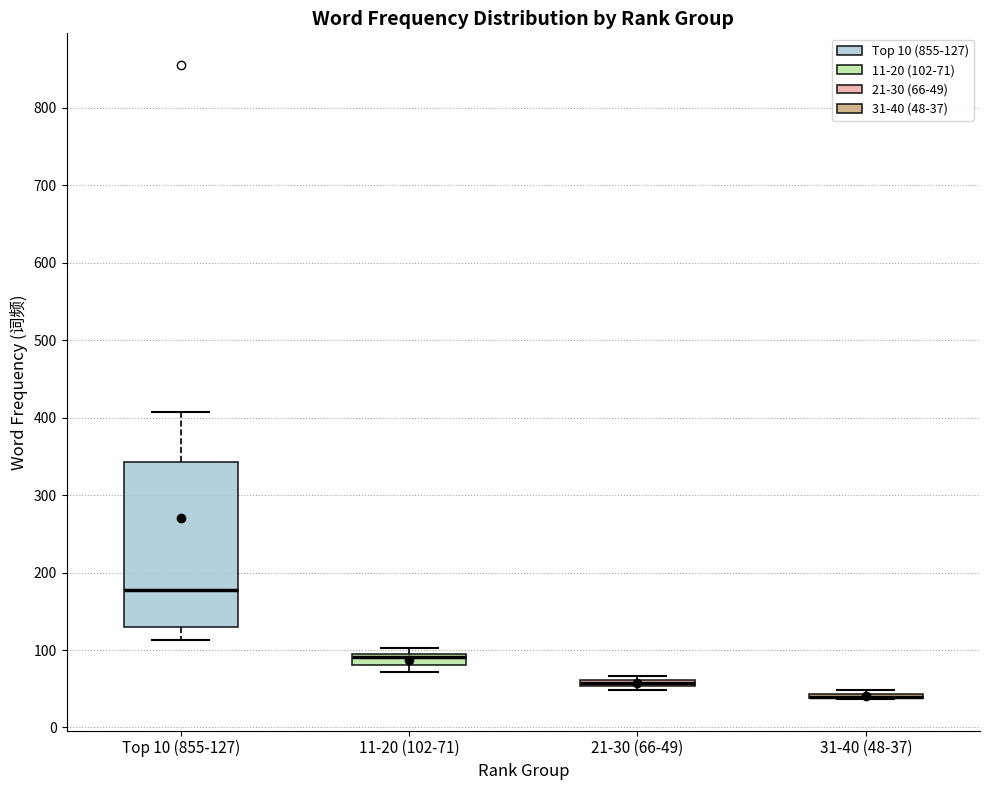

Comparing the boxes themselves (not the whiskers), which one is the tallest?

Top 10 (855-127)